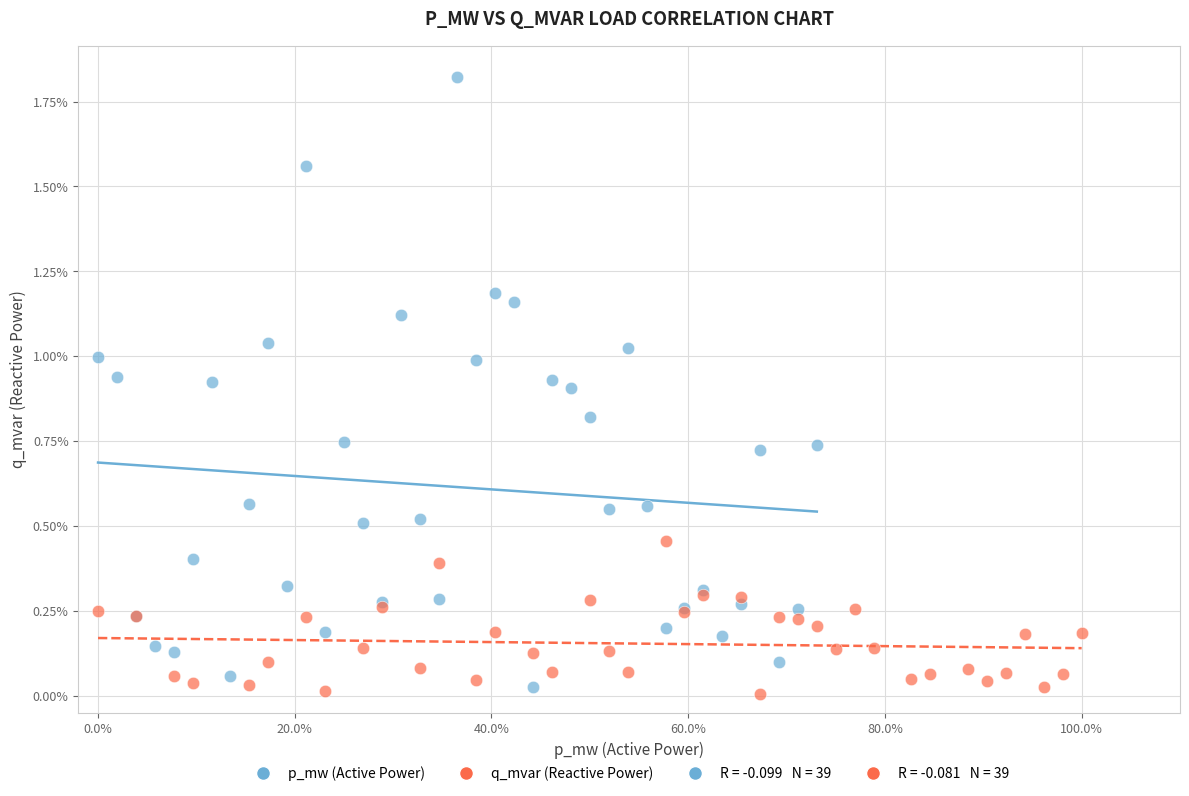

Which series contains the highest Y value?

p_mw (Active Power)